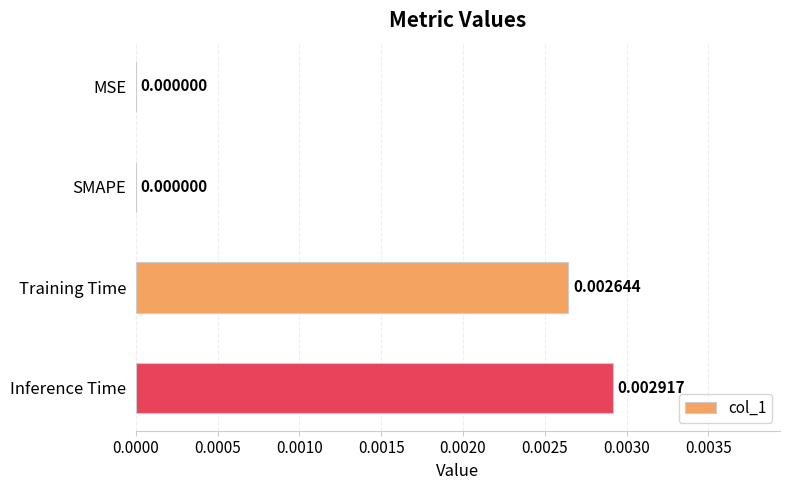

Which label corresponds to the largest value in the chart?

Inference Time